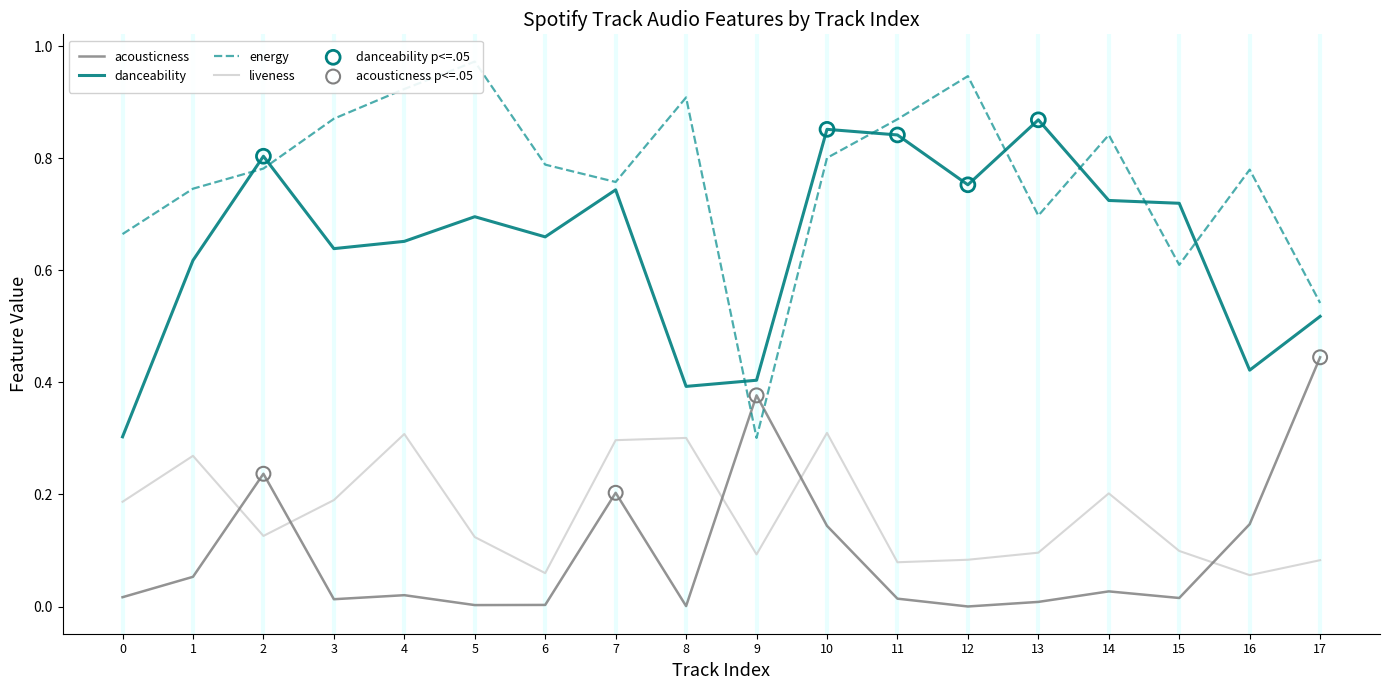

At how many categories does at least one series exceed 0?

18